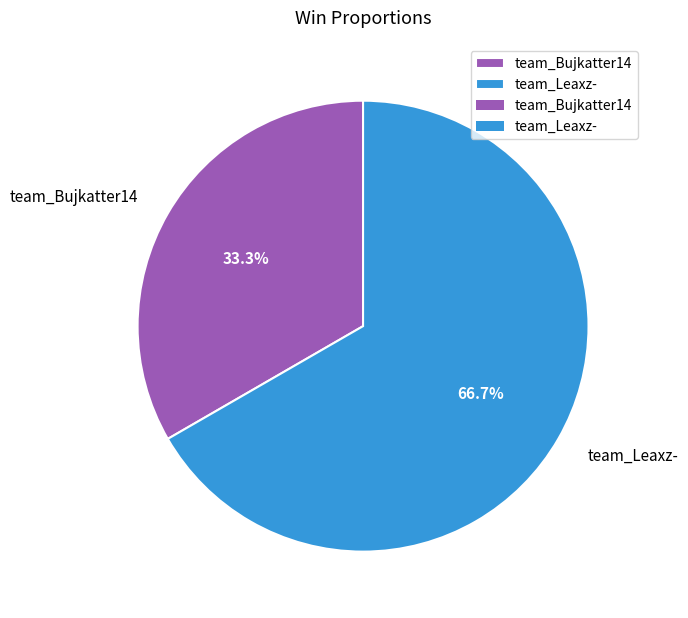

What percentage is the team_Leaxz- slice, to the nearest percent?

67%